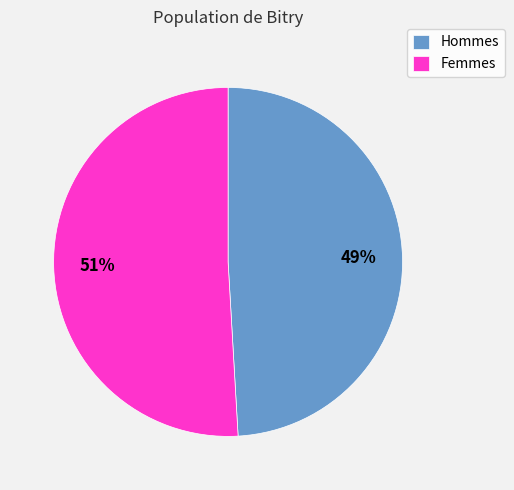

Which category has the biggest portion of the pie?

Femmes